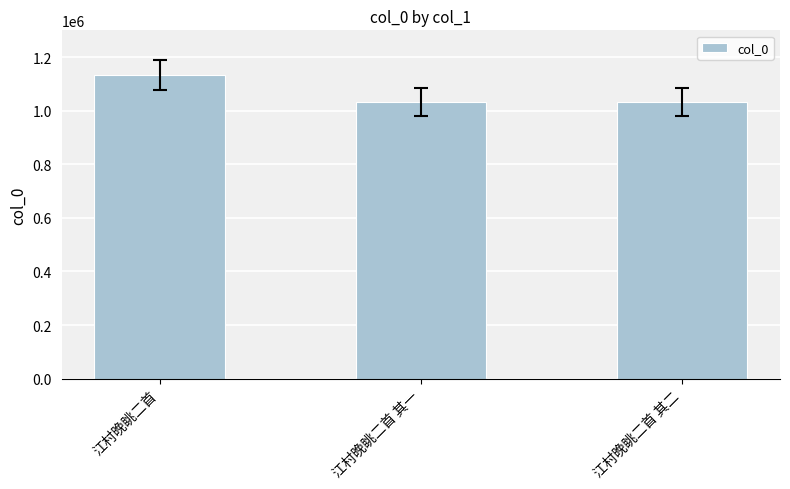

The chart shows a value of 1477983 at 江村晚眺二首 其一. True or false?

False